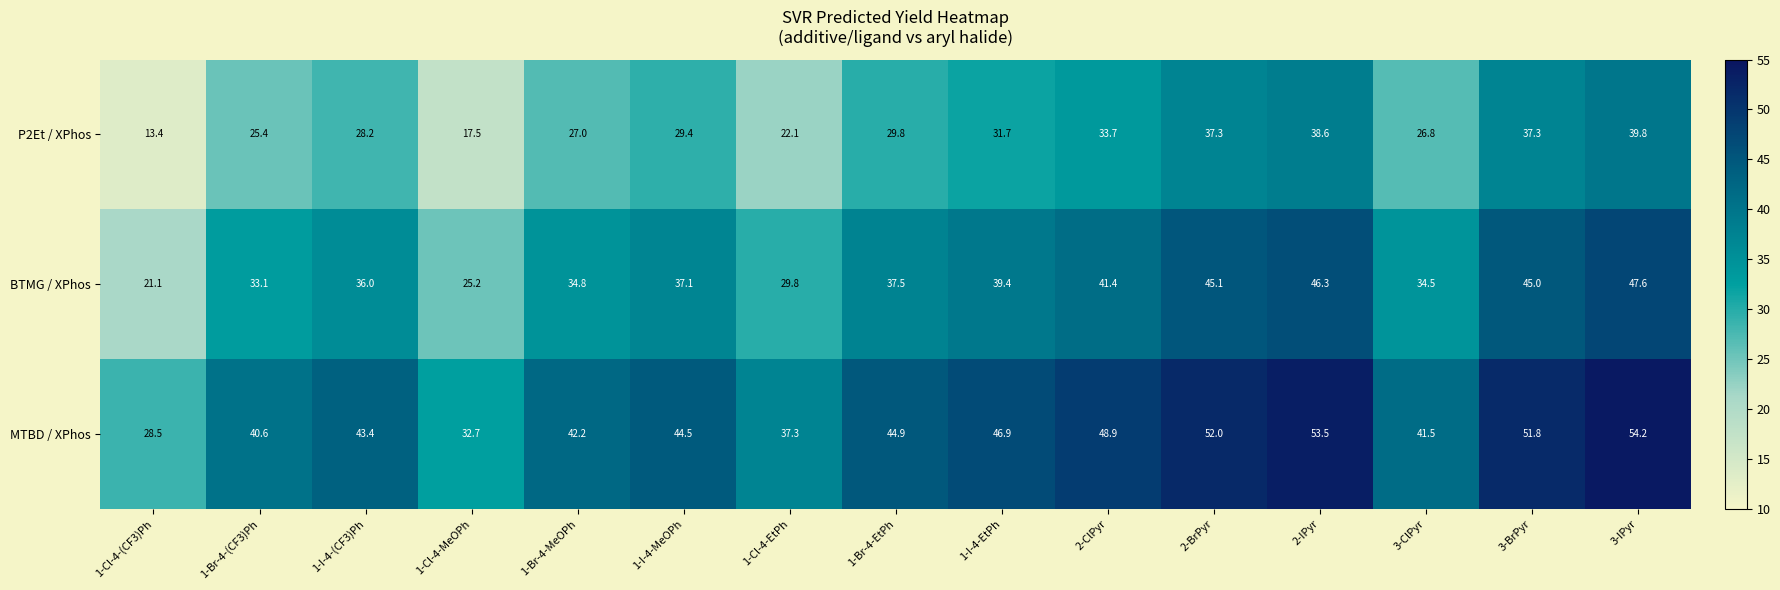

Is it true that P2Et / XPhos equals 27.0 at 1-Br-4-MeOPh?

True